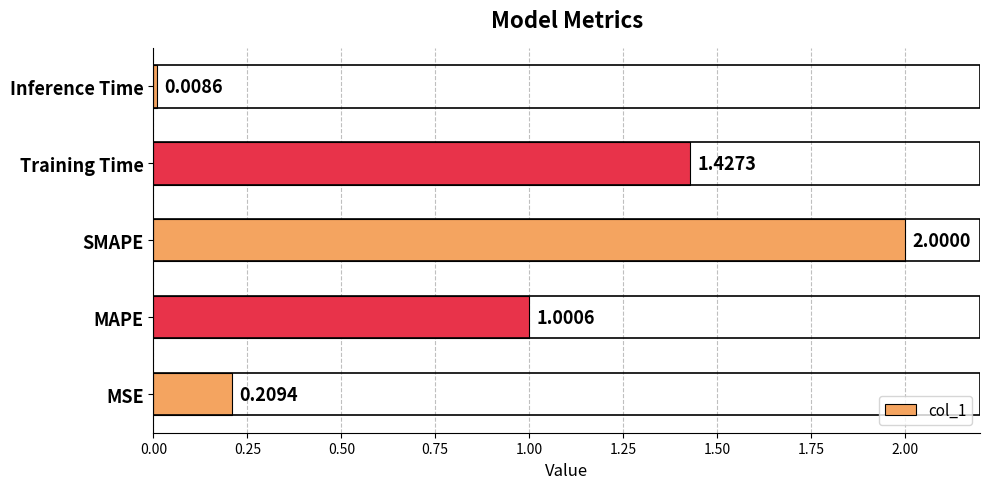

Where is the data nearest to the value 1?

MAPE